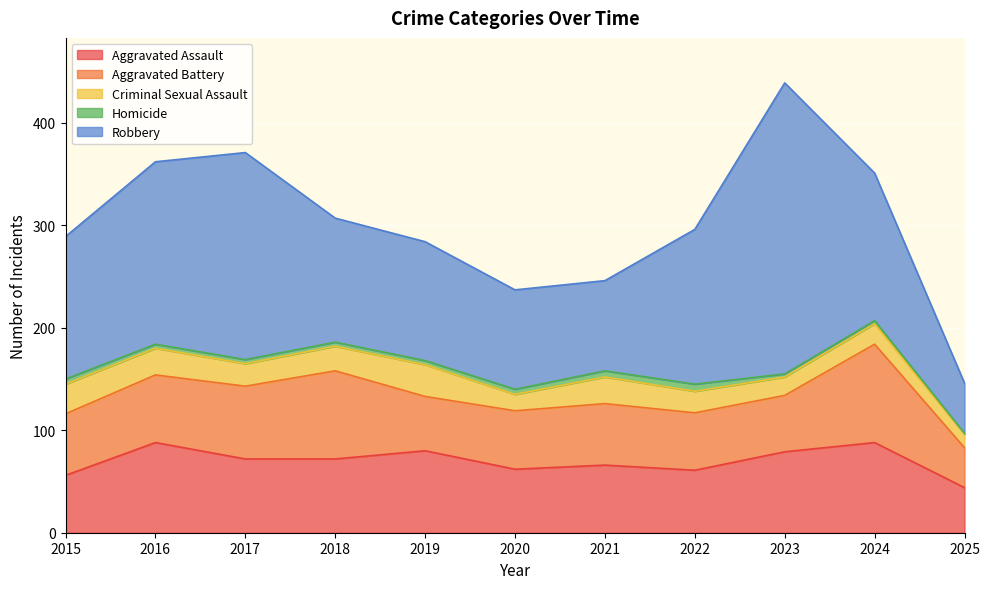

At how many categories does at least one series exceed 235?

1